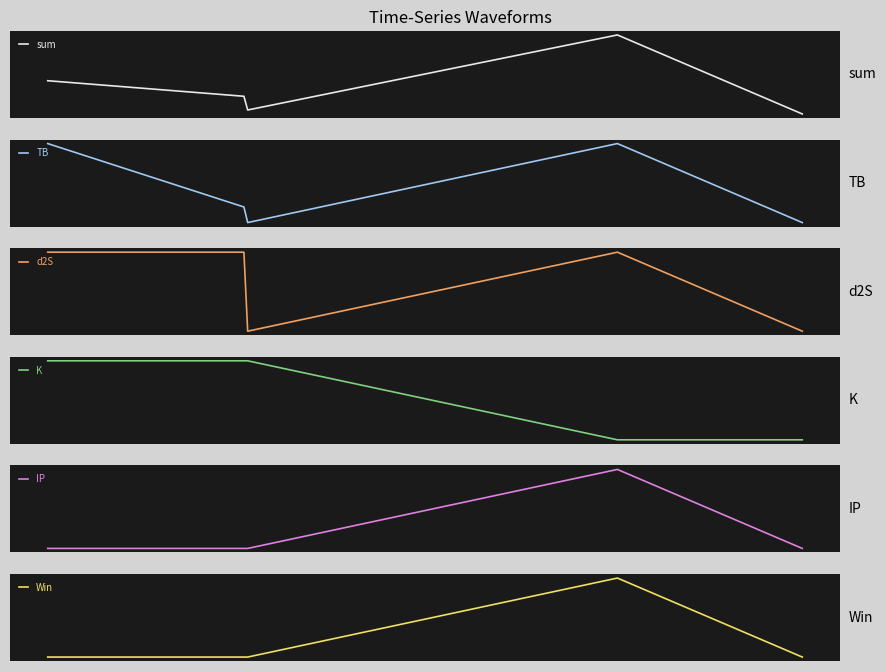

Reading left to right, list all the values displayed in this chart.

sum: 6.2	3.6	1.4	13.7	0.7
TB: 3.2	0.7	0.0	3.2	0.0
d2S: 1.7	1.7	0.0	1.7	0.0
K: 0.8	0.8	0.8	0.2	0.2
IP: 0.5	0.5	0.5	8.7	0.5
Win: 0.0	0.0	0.0	1.0	0.0